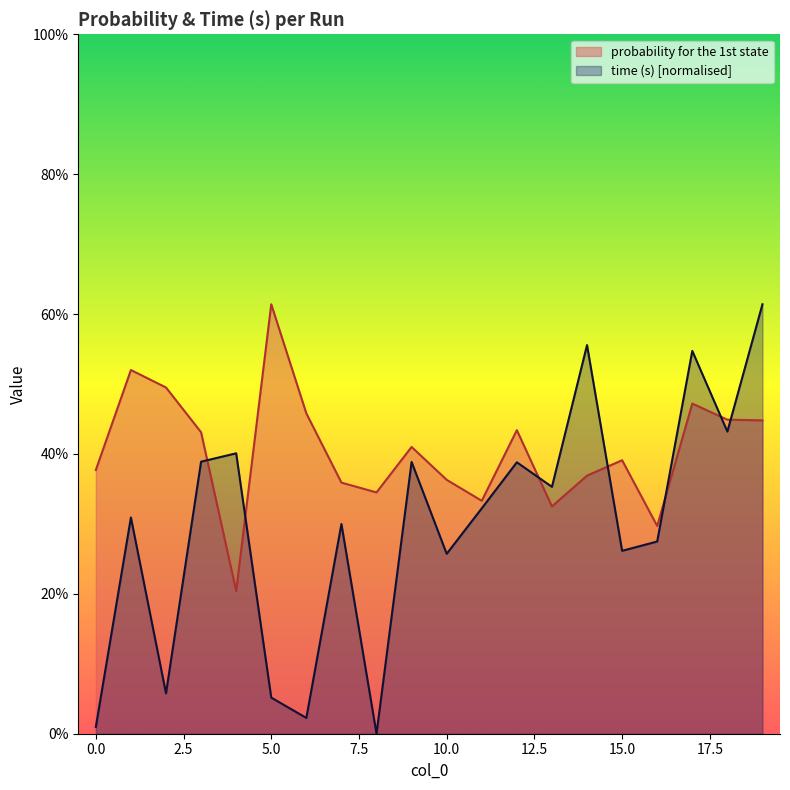

Between which two adjacent categories do time (s) and probability for the 1st state first intersect?

3 and 4